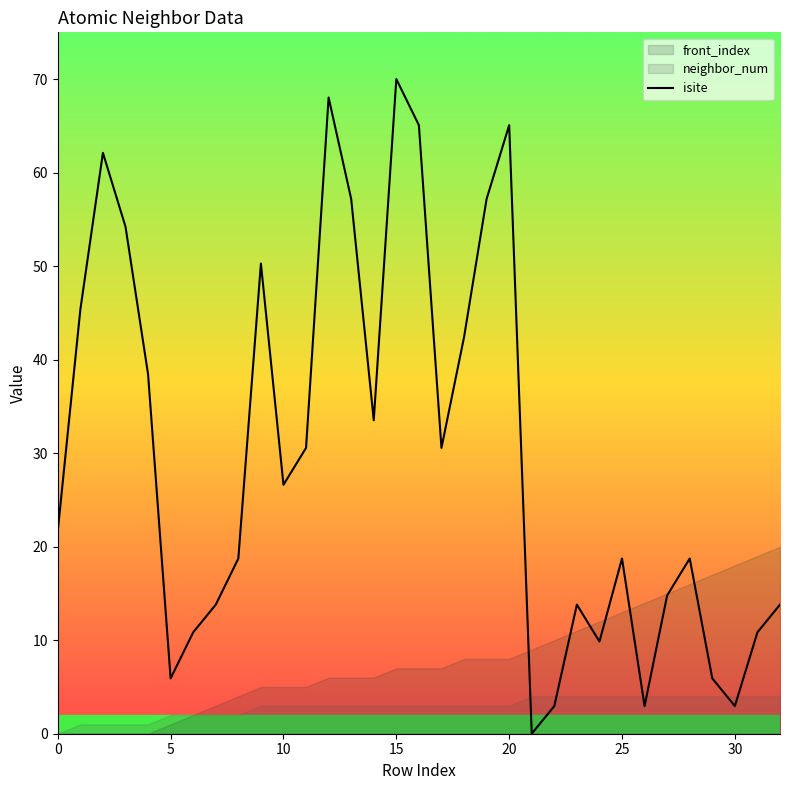

What is the highest value of the isite series?

70.0